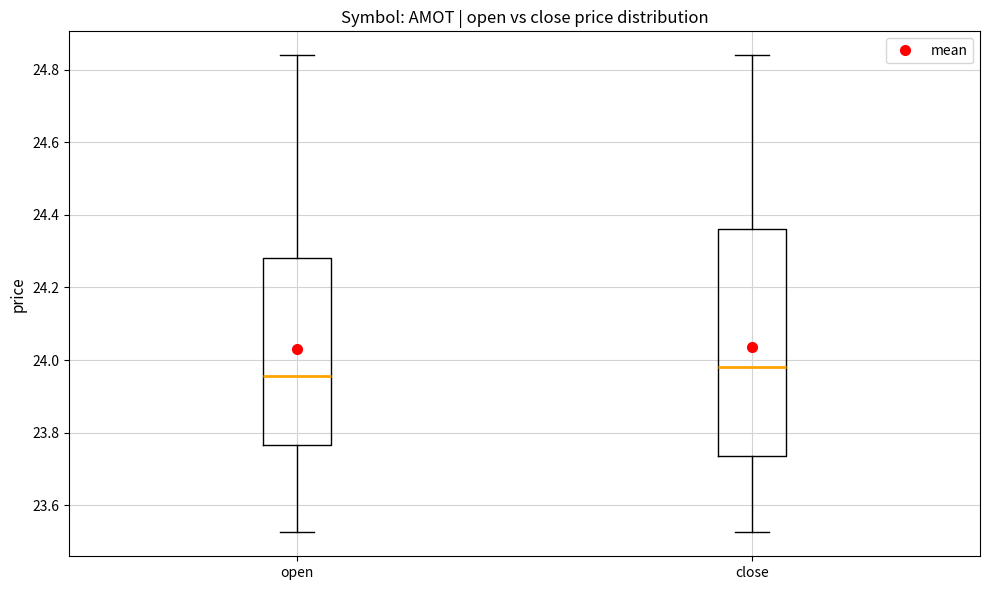

Reading left to right, transcribe this box plot: for each box, give where its median line is, the range the box spans, and where its two whiskers end, as read against the y-axis. The values are not printed on the chart, so give them approximately, as read against the axis.

open: median 23.96, box 23.76 to 24.28, whiskers 23.52 to 24.84
close: median 23.98, box 23.74 to 24.36, whiskers 23.52 to 24.84